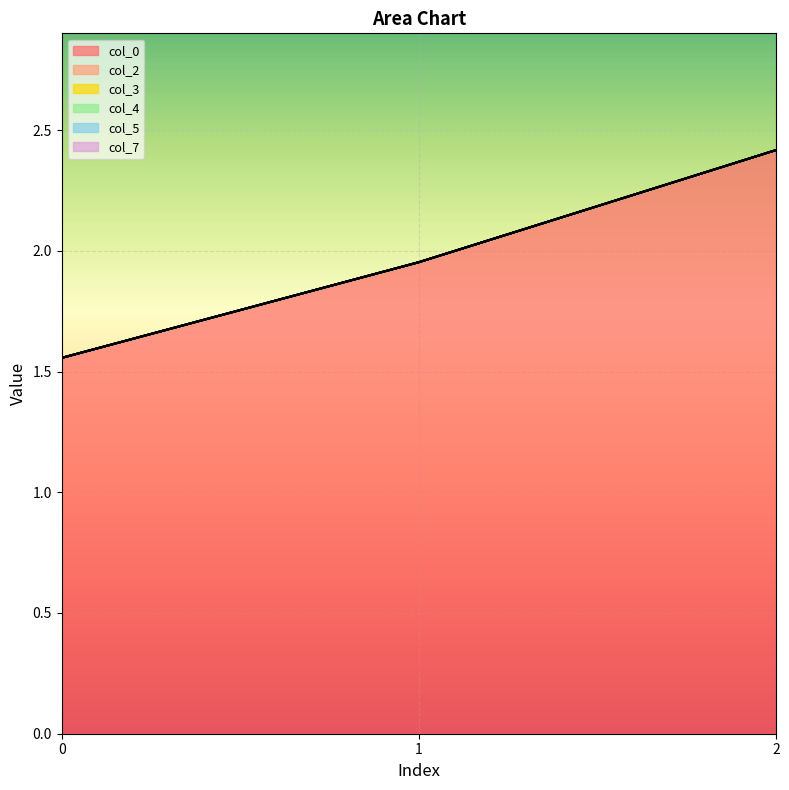

What is the total value across all series at 2?

2.4